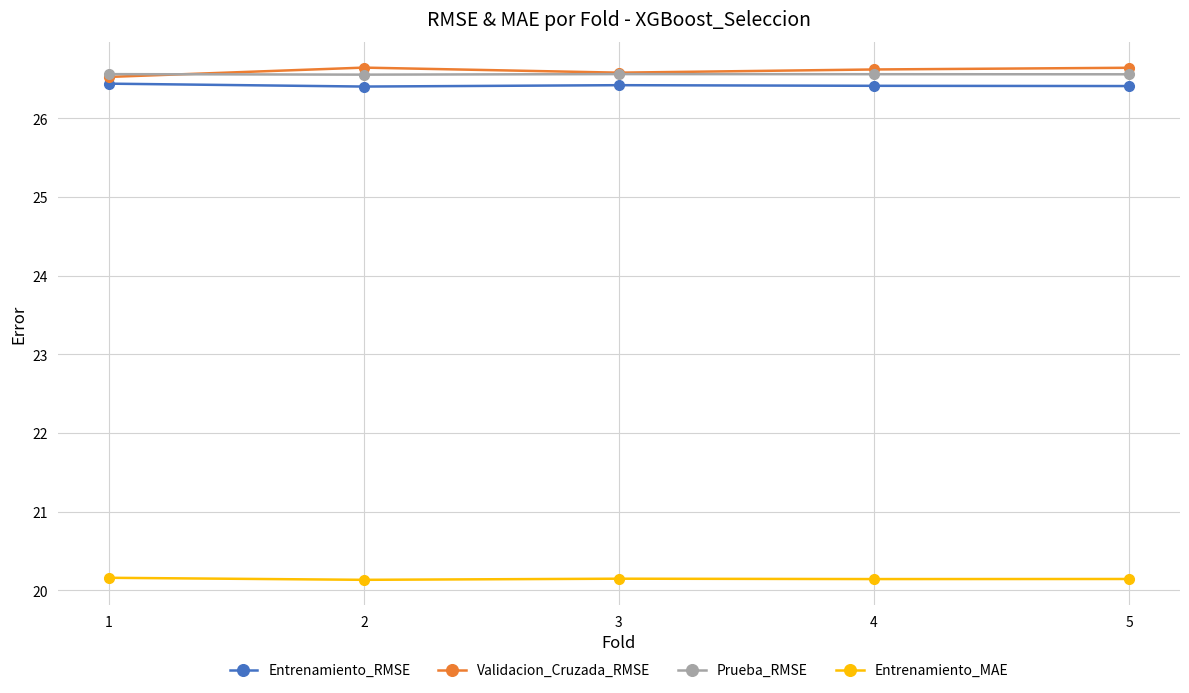

What is the total value across all series at 3?

99.7